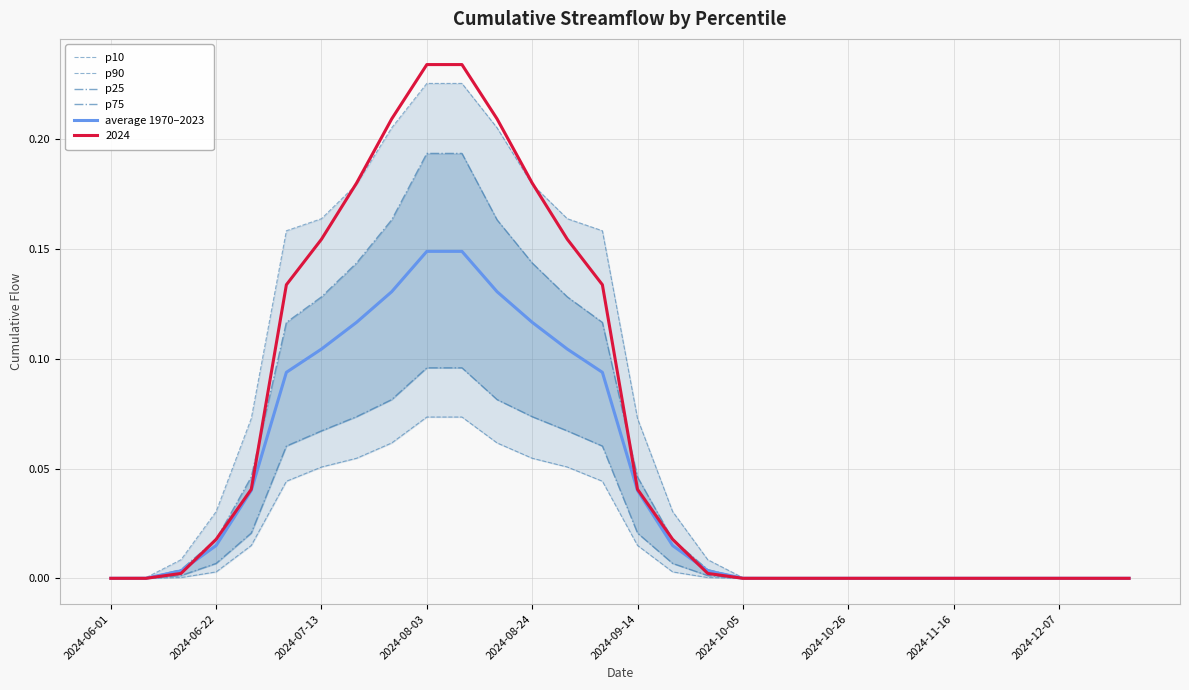

At which label is p25 closest to 0?

2024-06-01